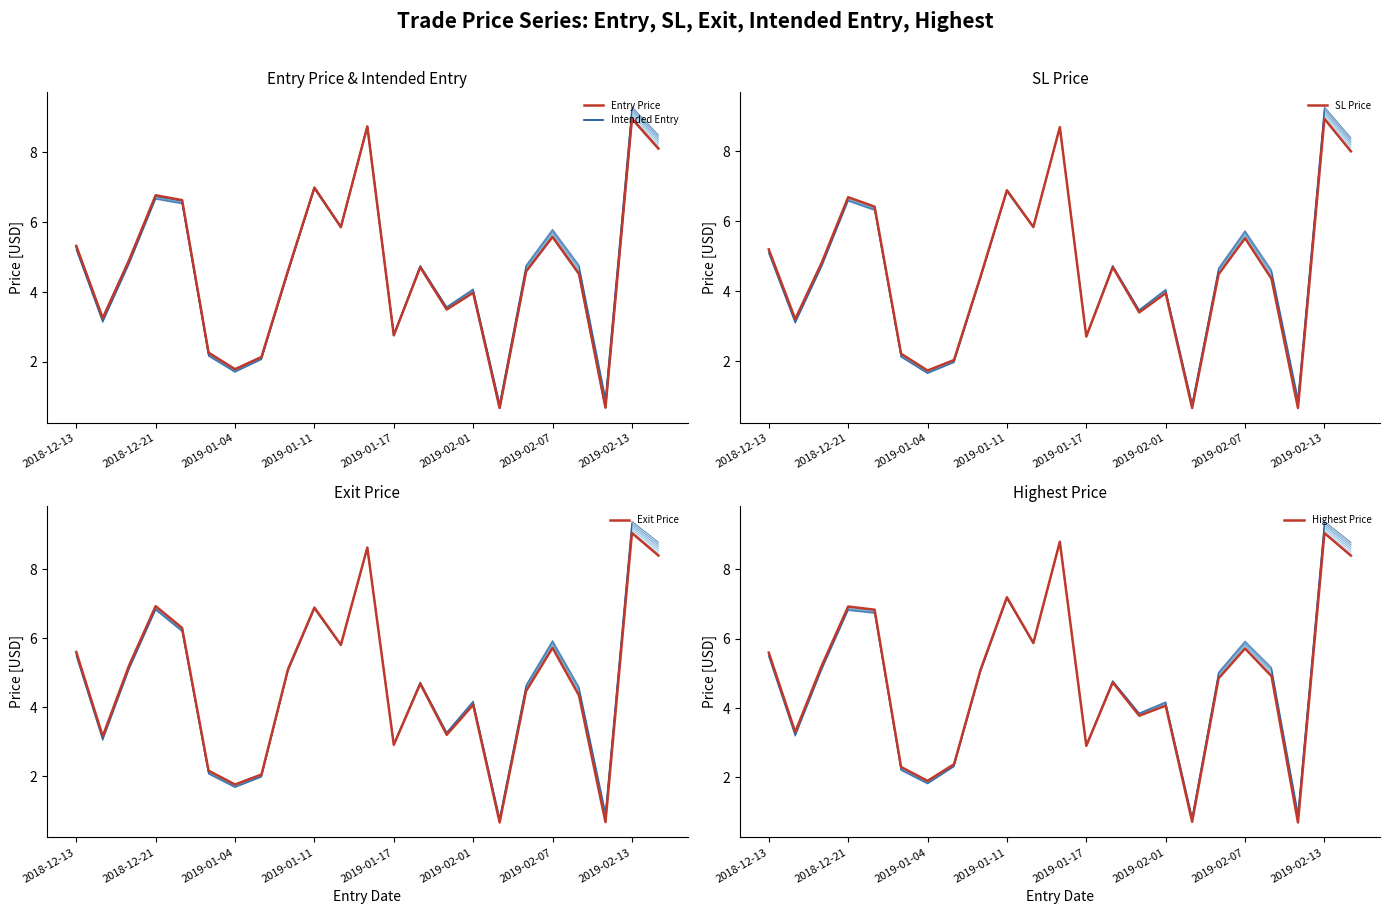

What is the maximum value shown in the chart?

9.1